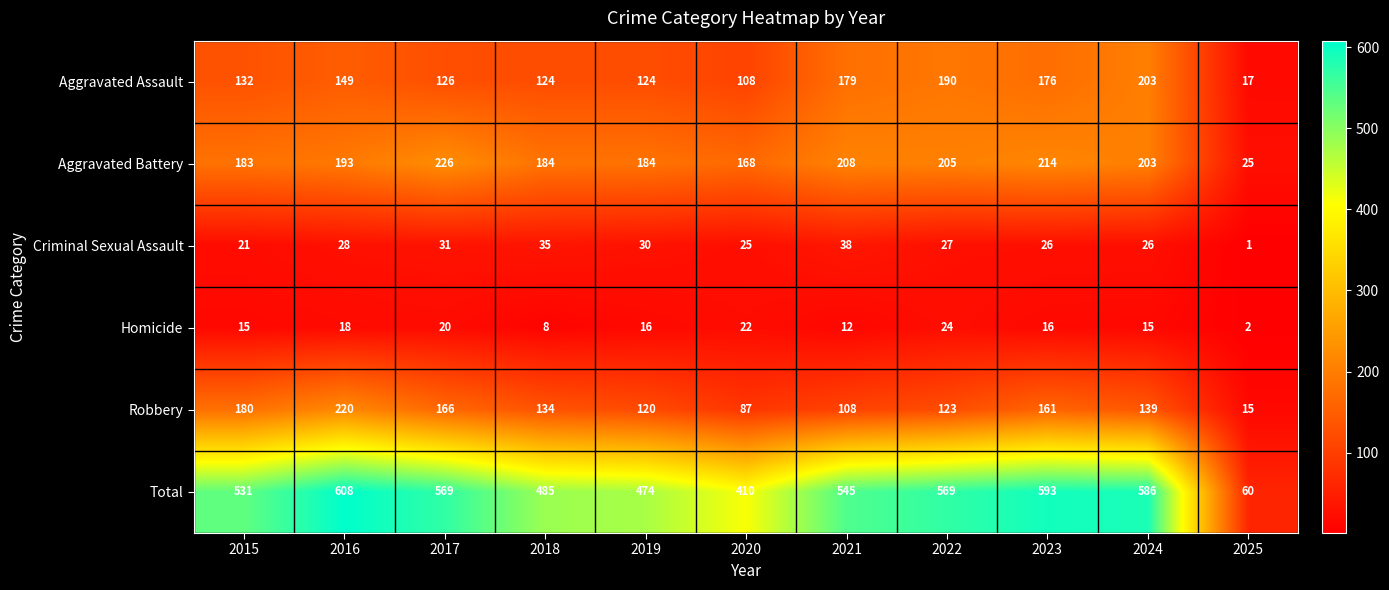

Which series has the largest total across all categories?

Total